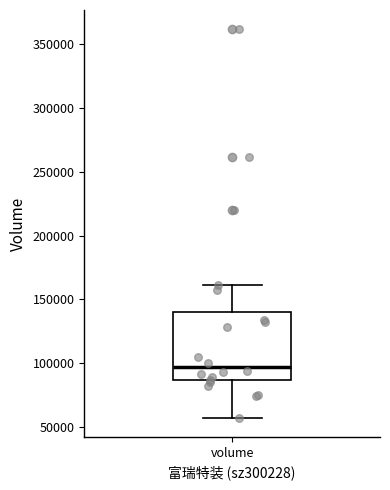

Read this box plot against the y-axis: the position of the median line, the range covered by the box, and the ends of both whiskers. The values are not printed on the chart, so give them approximately, as read against the axis.

median 95000, box 85000 to 140000, whiskers 55000 to 160000